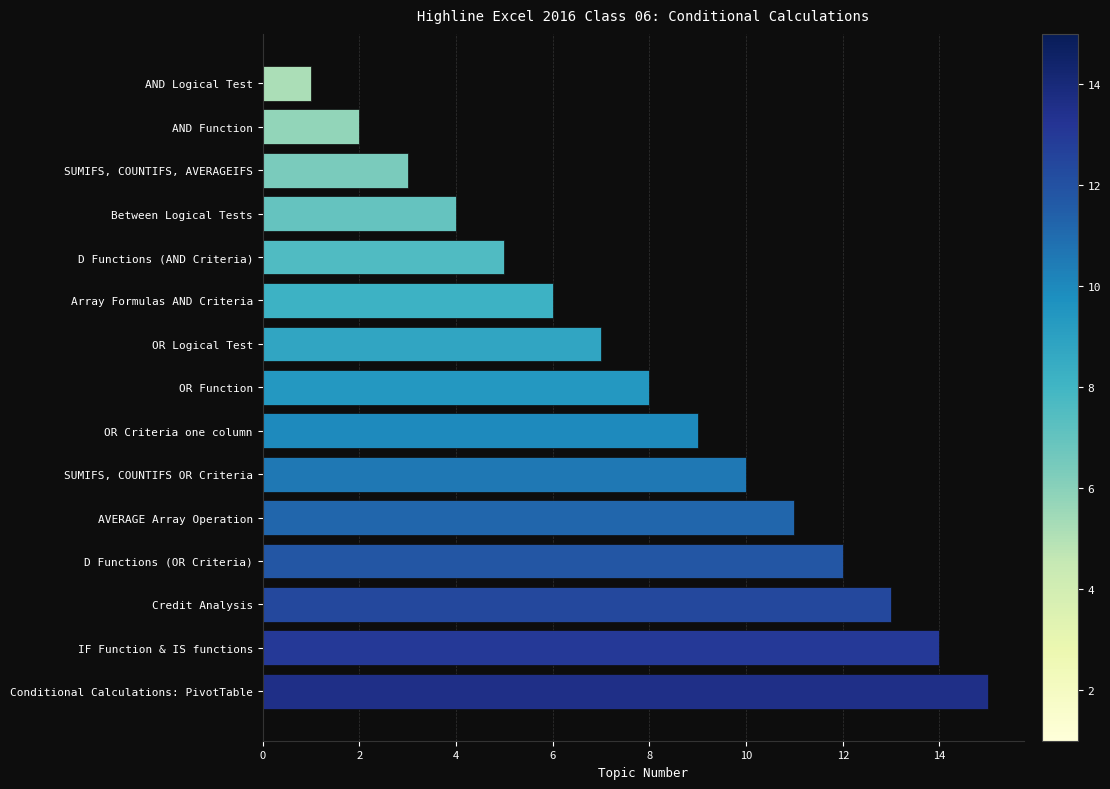

List the labels in order of value, smallest first.

AND Logical Test, AND Function, SUMIFS, COUNTIFS, AVERAGEIFS, Between Logical Tests, D Functions (AND Criteria), Array Formulas AND Criteria, OR Logical Test, OR Function, OR Criteria one column, SUMIFS, COUNTIFS OR Criteria, AVERAGE Array Operation, D Functions (OR Criteria), Credit Analysis, IF Function & IS functions, Conditional Calculations: PivotTable